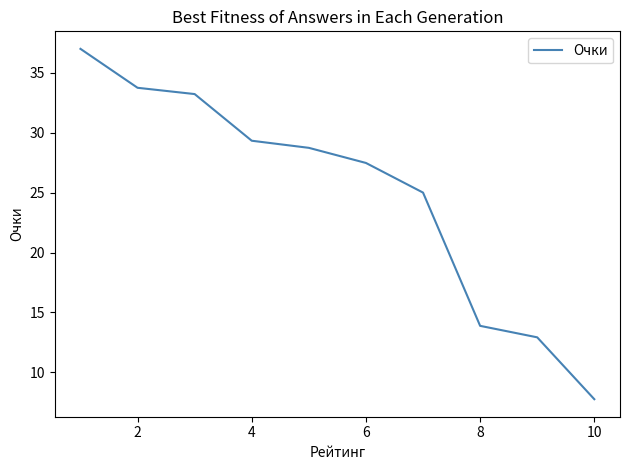

What is the smallest value displayed?

7.8